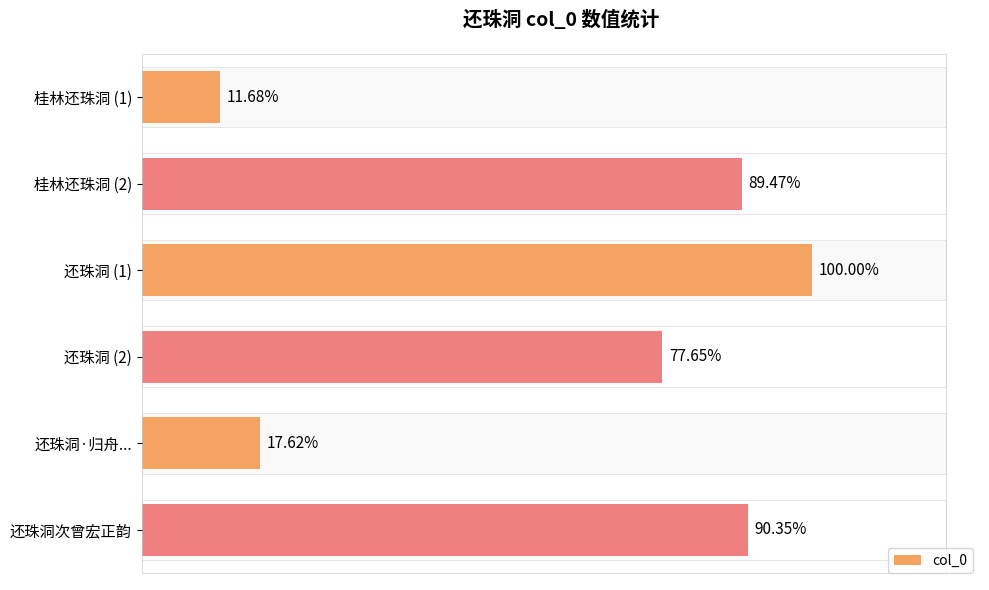

What is the average value?

709301